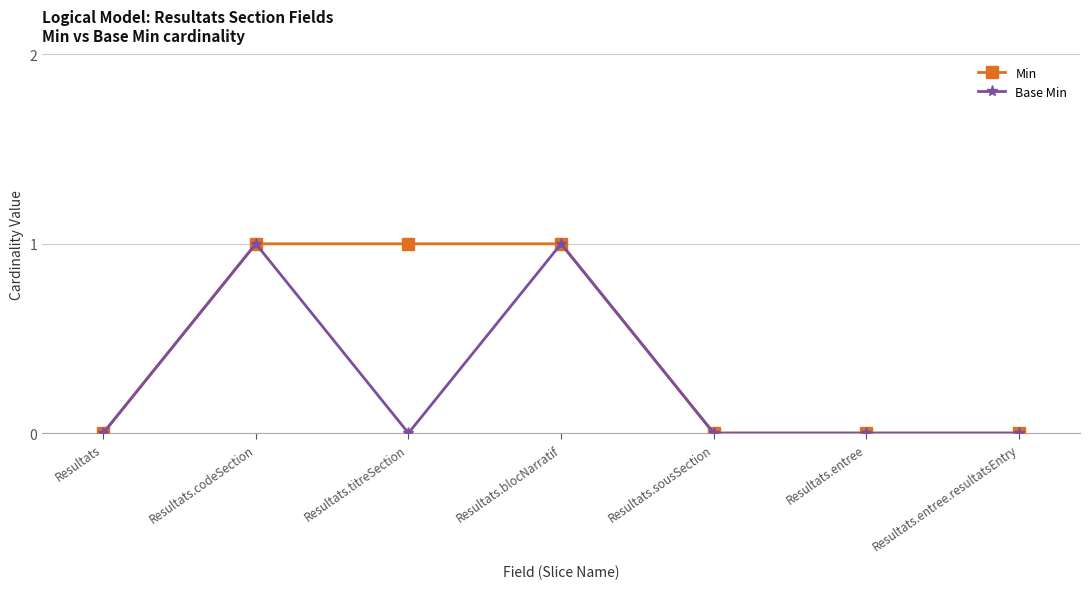

What is the value of the Min point at the 2nd from the left?

1